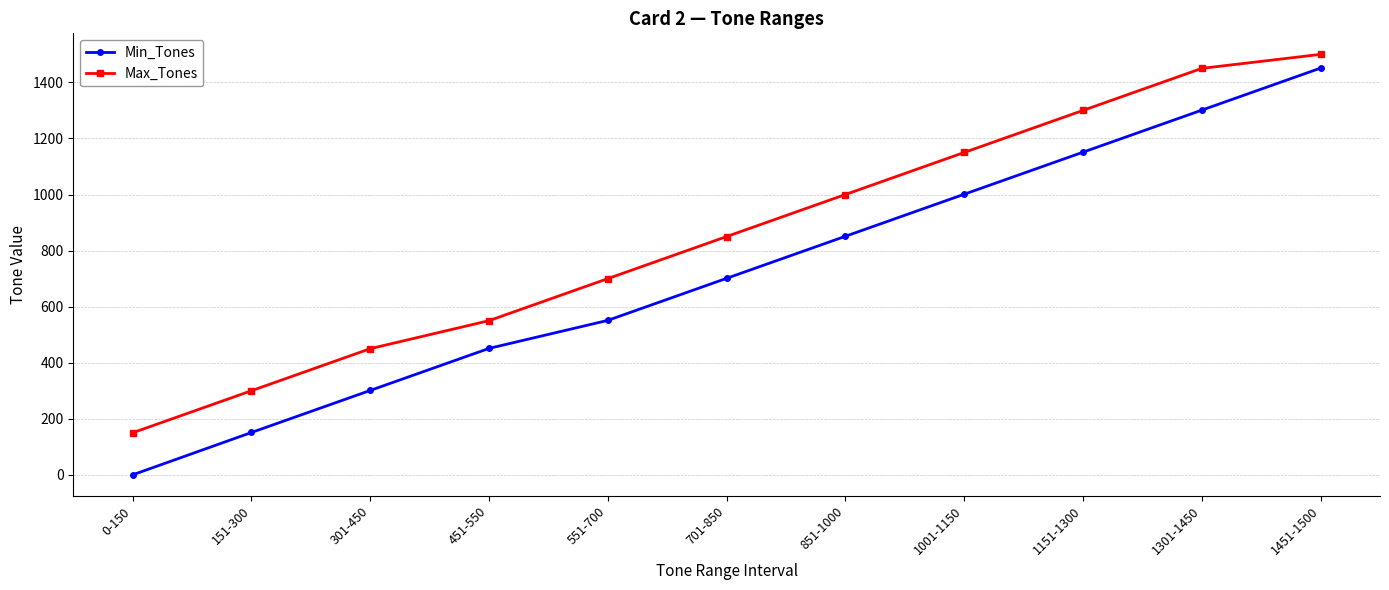

What is the total value across all series at 1151-1300?

2451